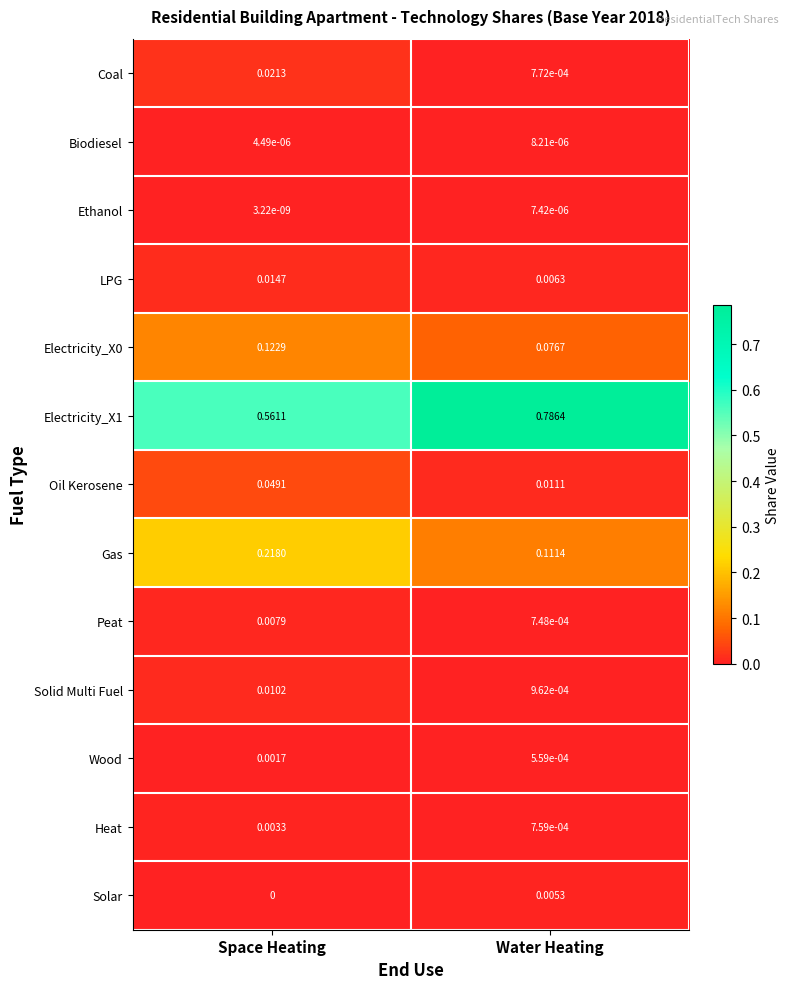

List the labels in order of Solar value, smallest first.

Space Heating, Water Heating